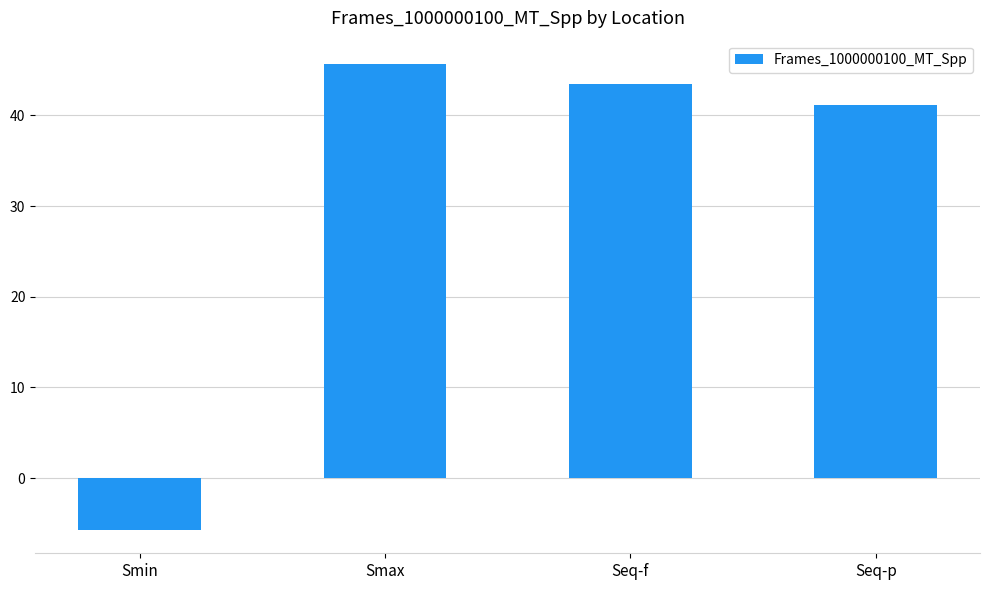

Reading right to left, transcribe all the data shown in this chart.

41.1	43.5	45.7	-5.7